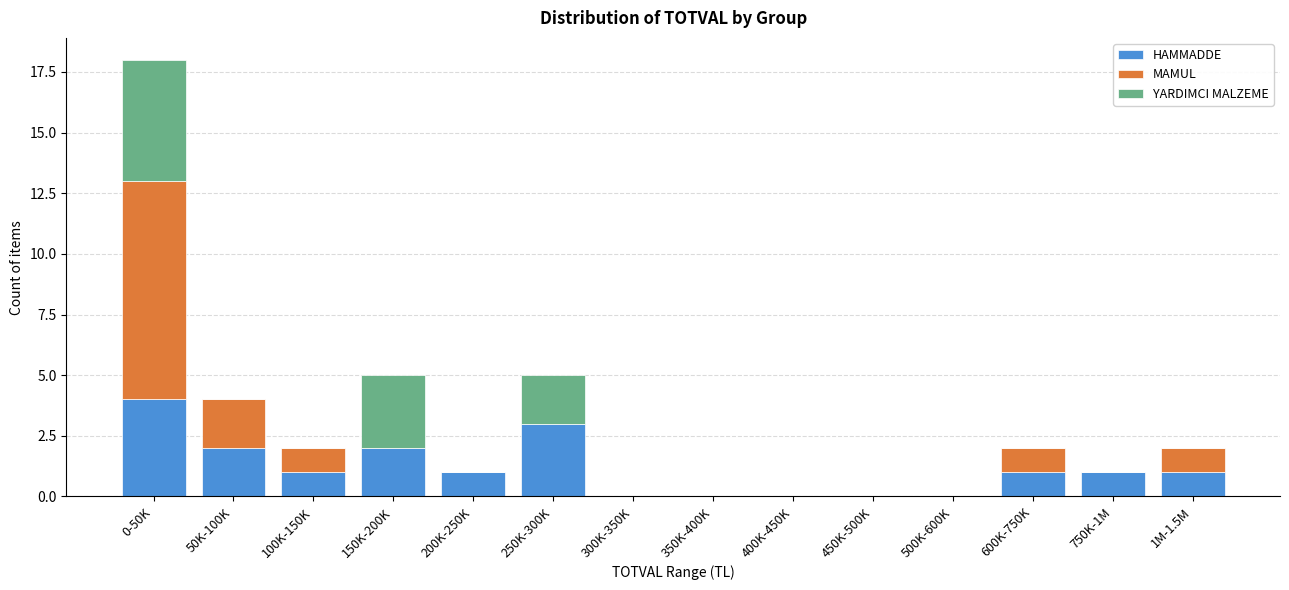

At which category is the sum across all series the highest?

0-50K